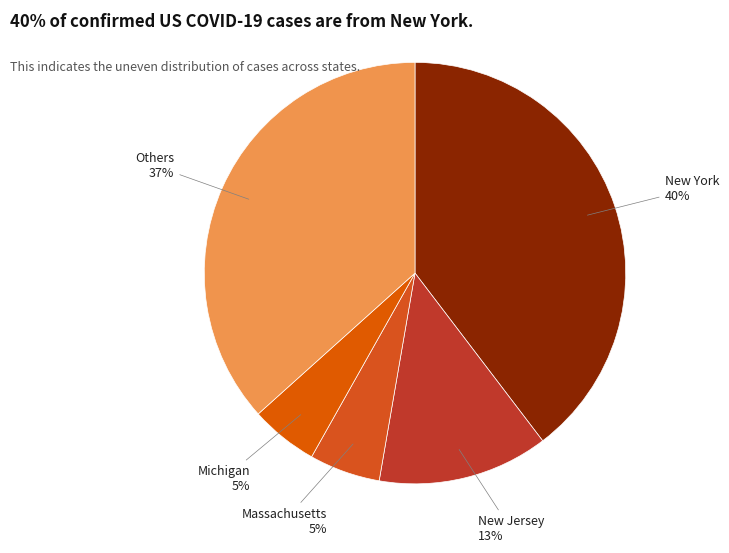

Which slice is the largest?

Others